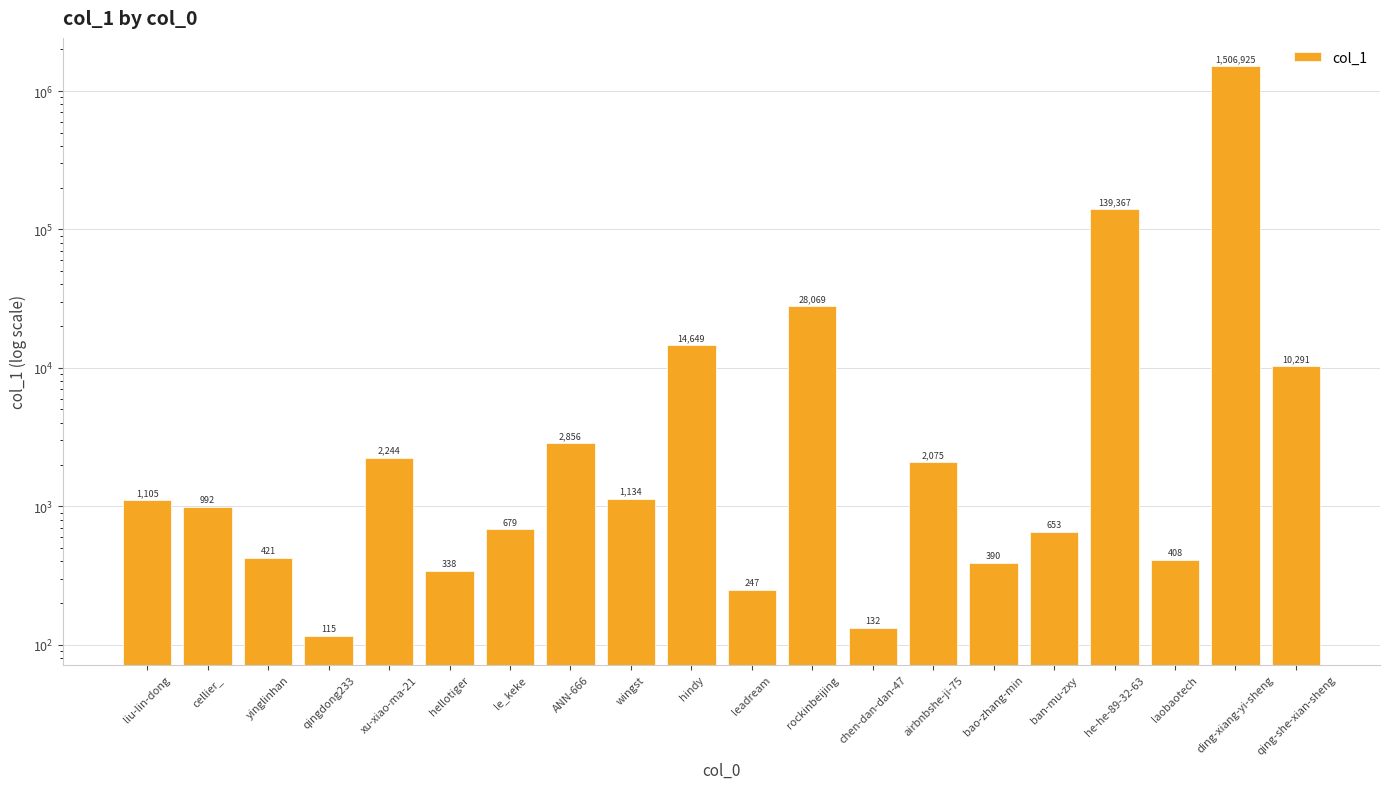

What is the value of the 10th bar from the left?

14649